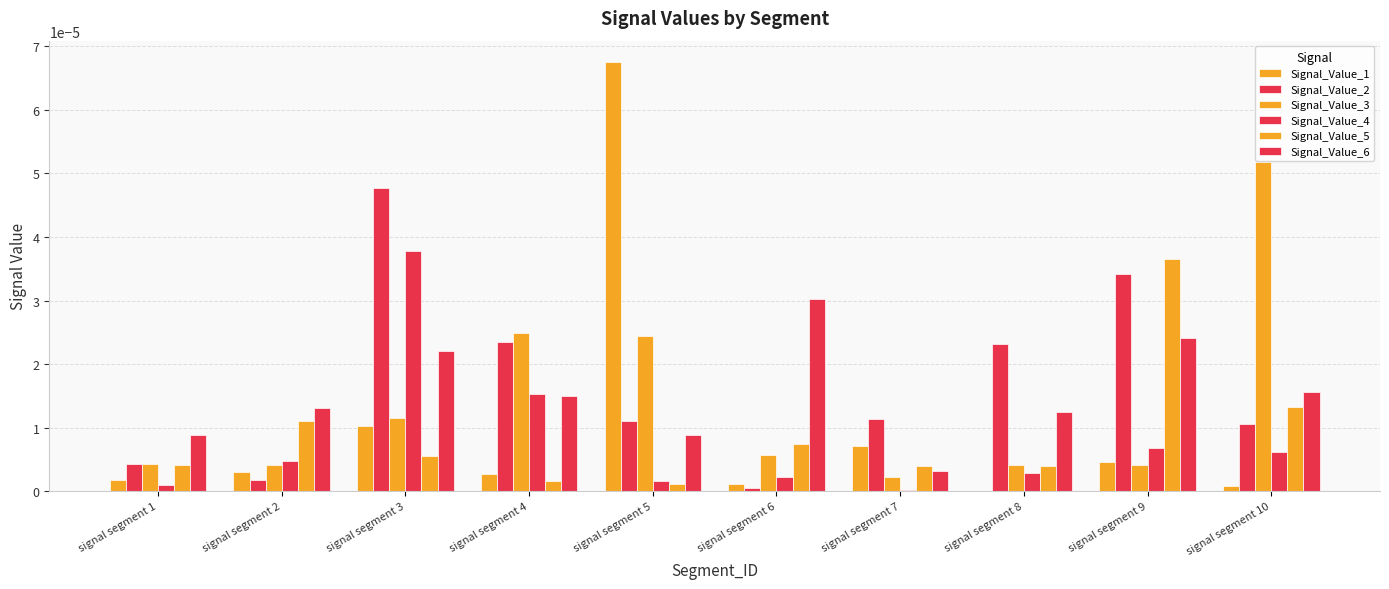

True or false: Signal_Value_5 has a value of 0.0 at signal segment 8.

False